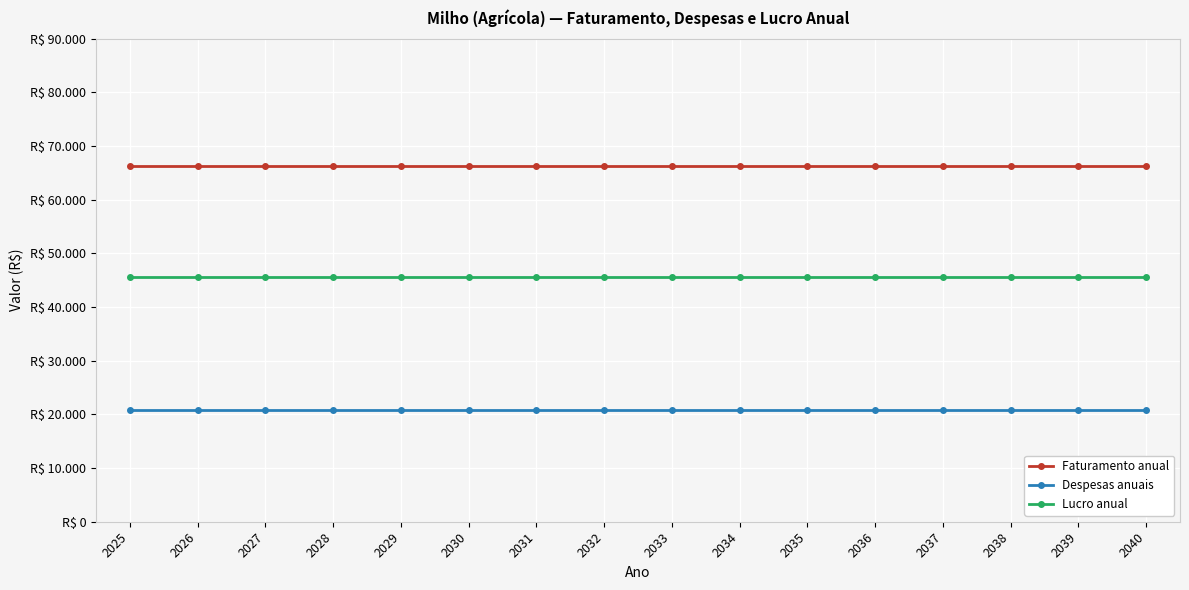

Is the value of Lucro anual at 2026 greater than the value of Despesas anuais at 2026?

Yes